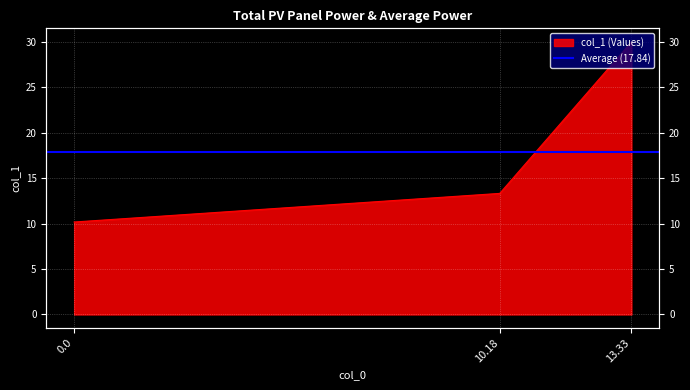

Rank the categories by value from lowest to highest.

0.0, 10.18, 13.33